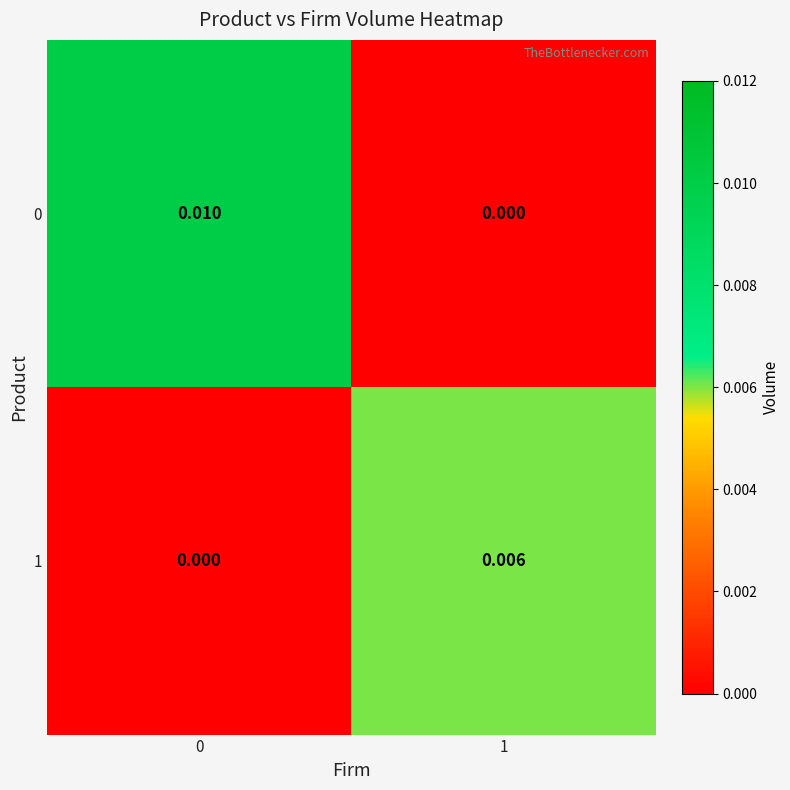

At 1, list the series in order from smallest to largest.

0, 1